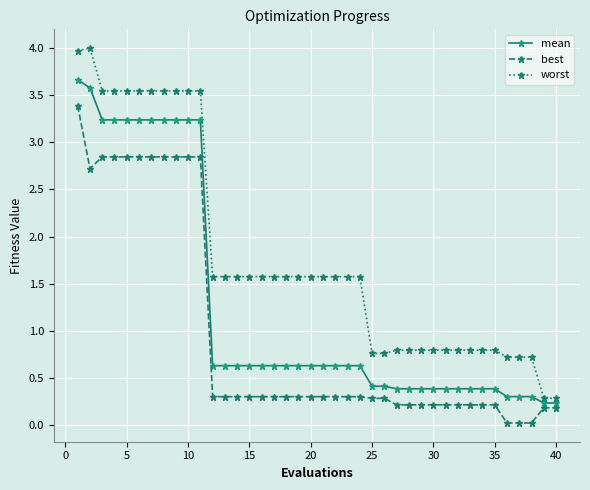

Which series has the largest total across all categories?

worst